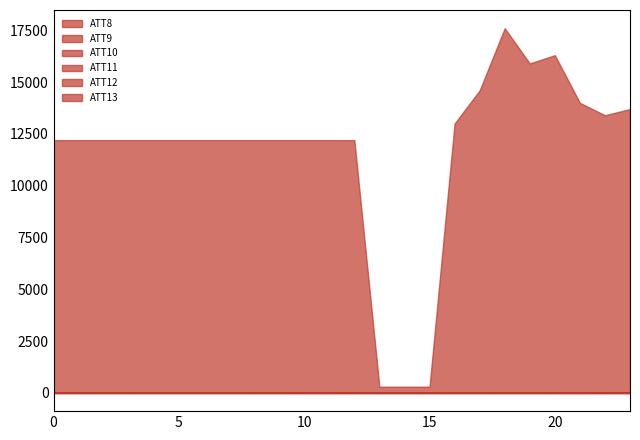

List the labels in order of ATT9 value, largest first.

4, 16, 5, 6, 17, 0, 7, 14, 3, 8, 15, 13, 18, 19, 1, 2, 9, 23, 22, 20, 12, 10, 11, 21